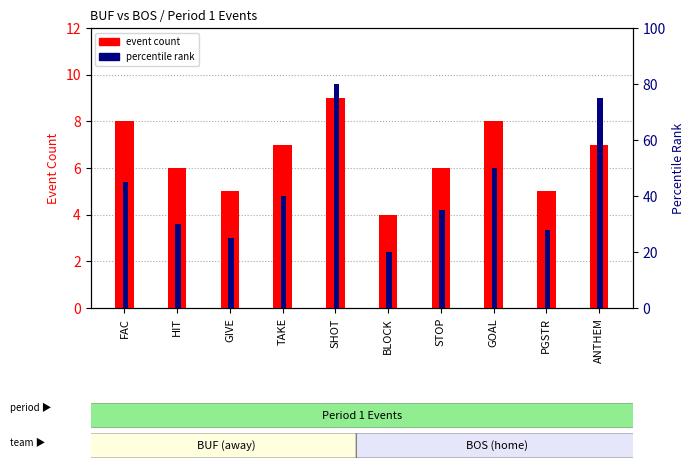

Where does the percentile rank series first go above 40?

FAC